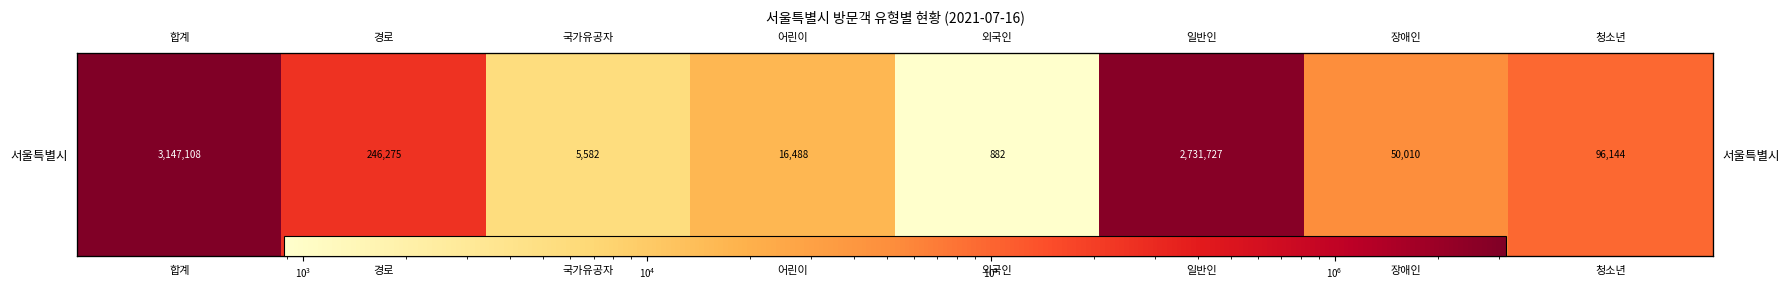

Which label corresponds to the smallest value in the chart?

외국인